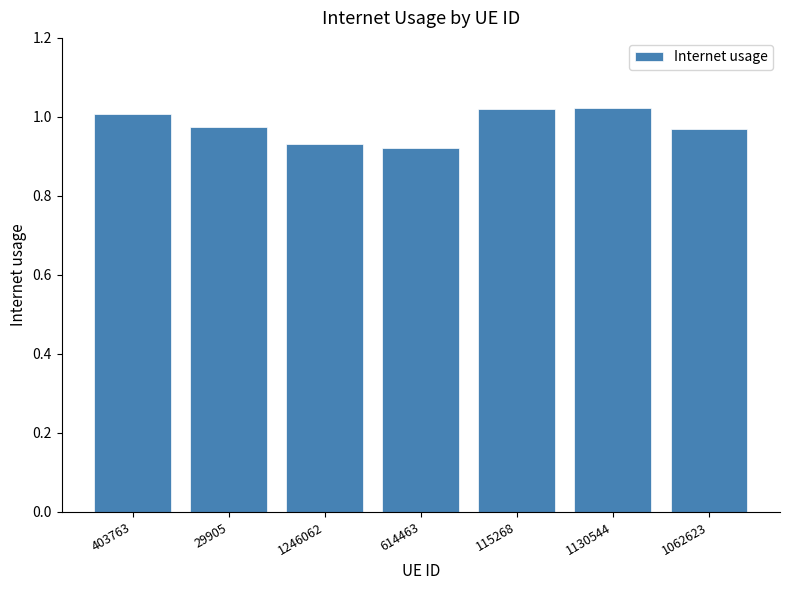

Is it true that the value at 403763 is 0.7?

False